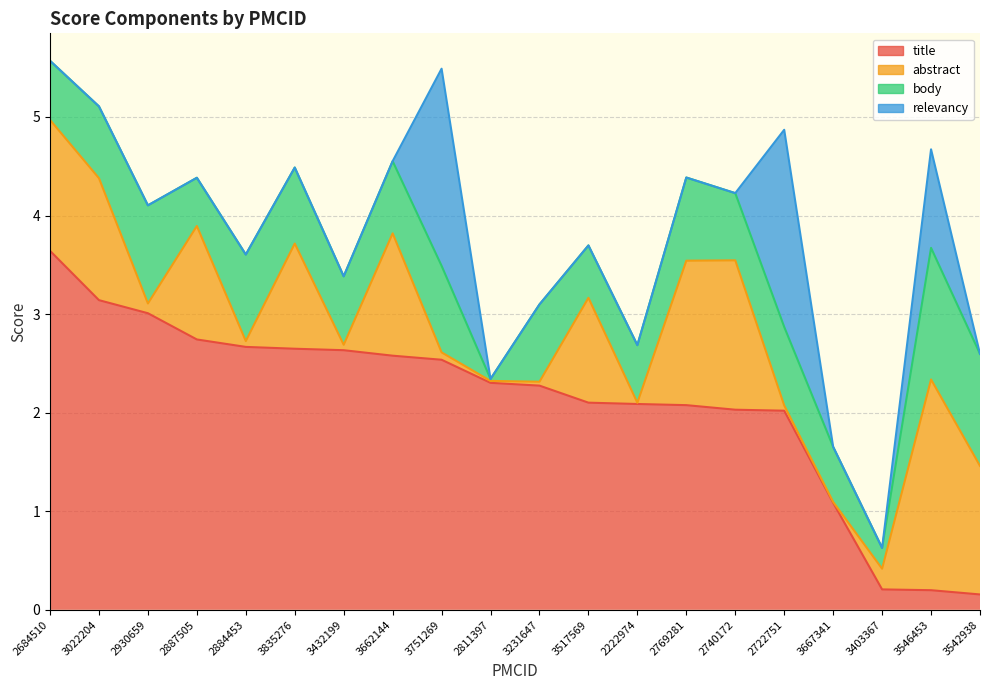

At which category is the sum across all series the highest?

2684510